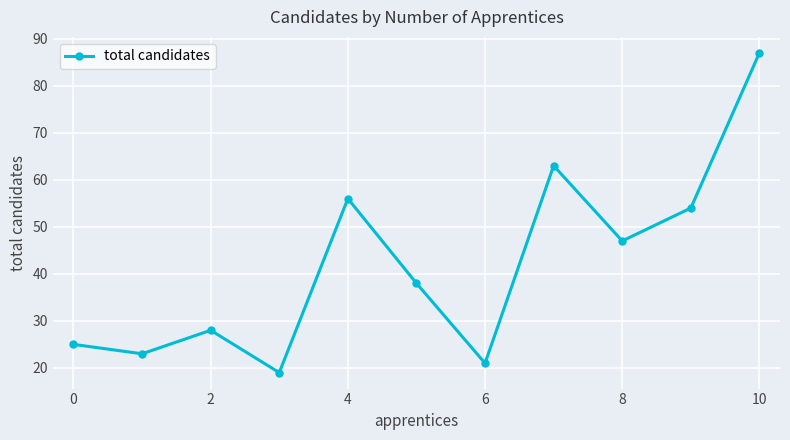

How many interior local valleys (lower than both neighbors) does the data have?

4